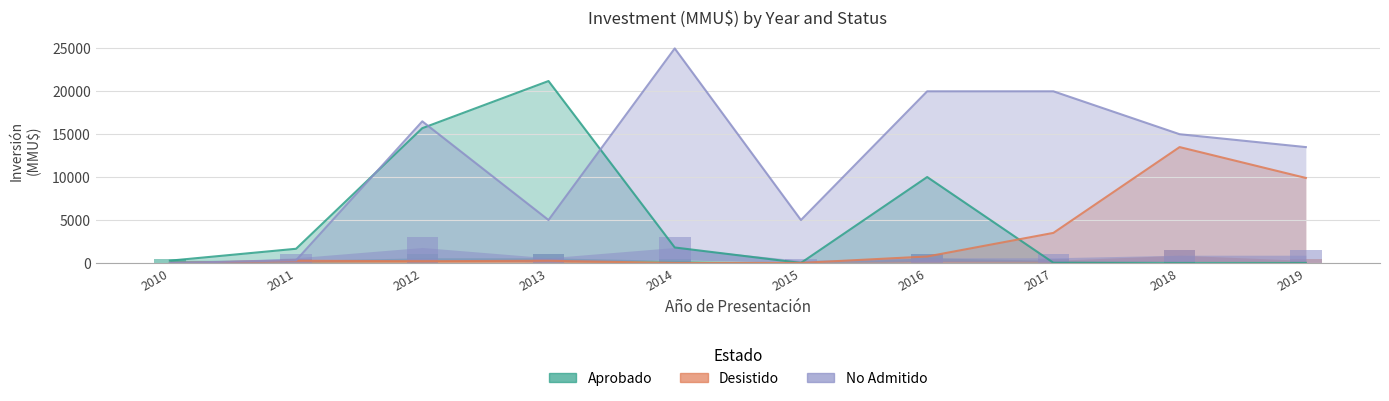

Which series changed the most between 2012 and 2016?

Aprobado